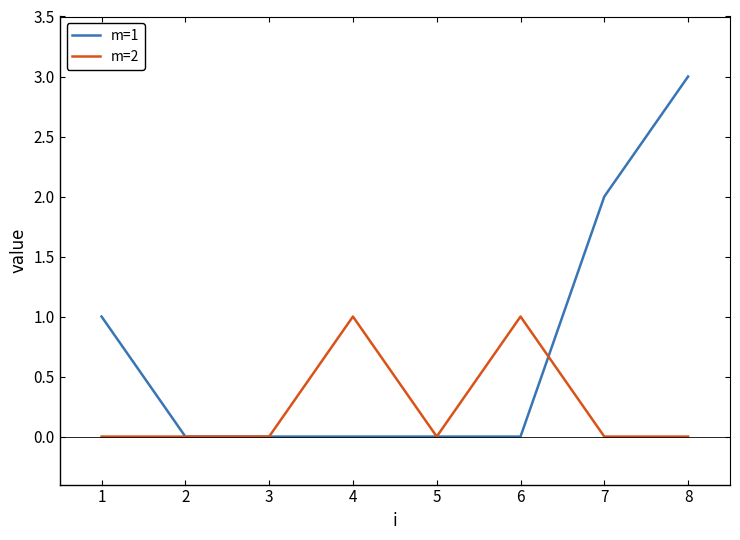

Reading left to right, list all the values displayed in this chart.

m=1: 1	0	0	0	0	0	2	3
m=2: 0	0	0	1	0	1	0	0